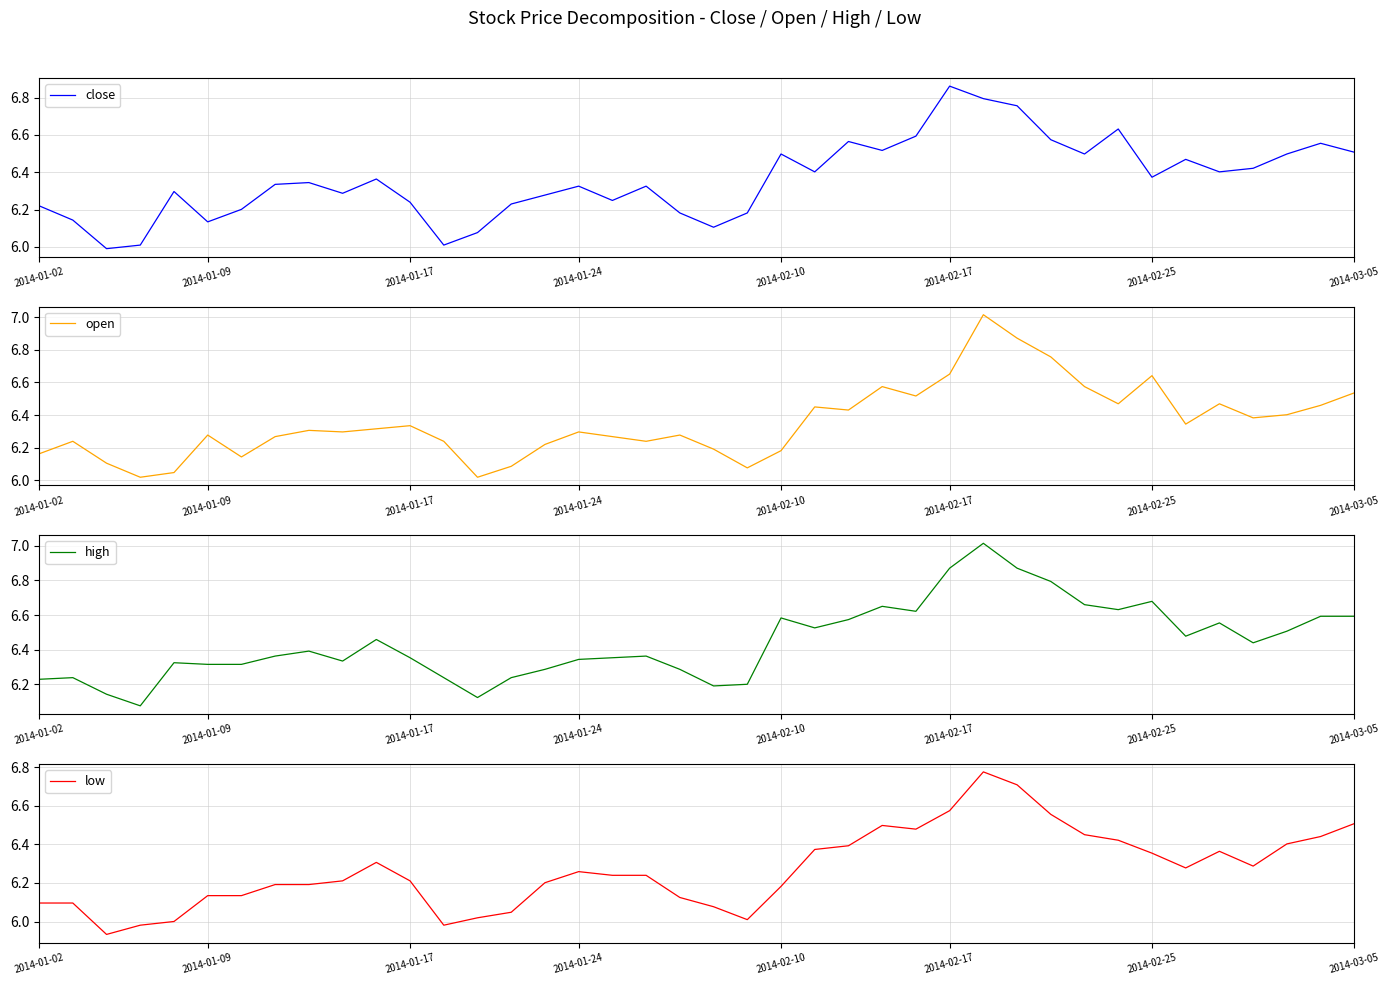

Which category has the highest value in the close series?

2014-02-17